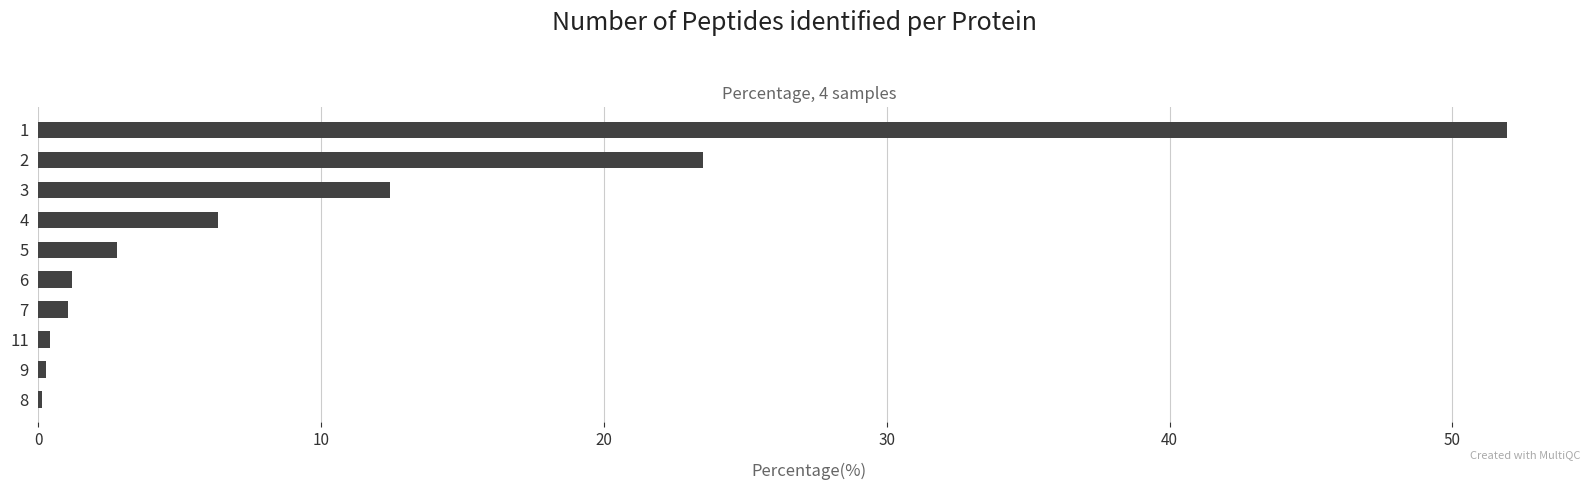

What is the ratio of the value at 5 to the value at 6?

2.3